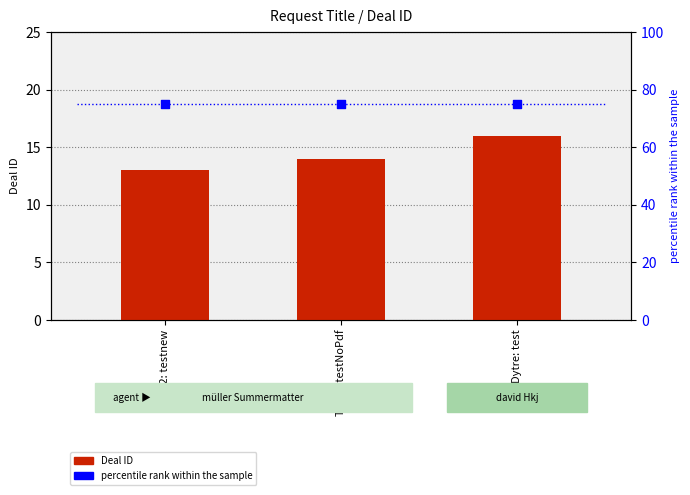

Which series has the largest Y range (max minus min)?

Deal ID